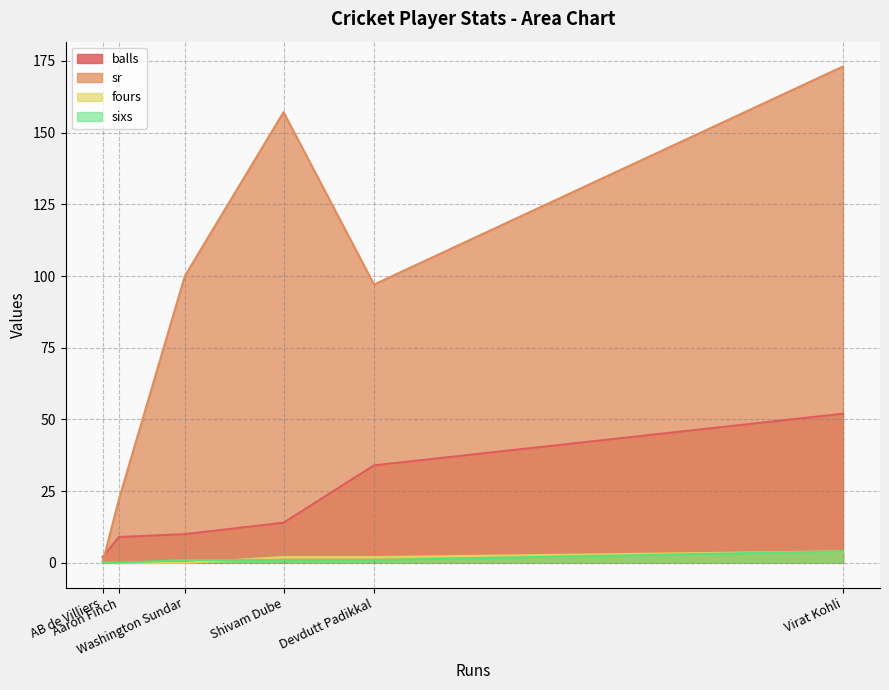

The value of sr at Shivam Dube is 157.1. True or false?

True